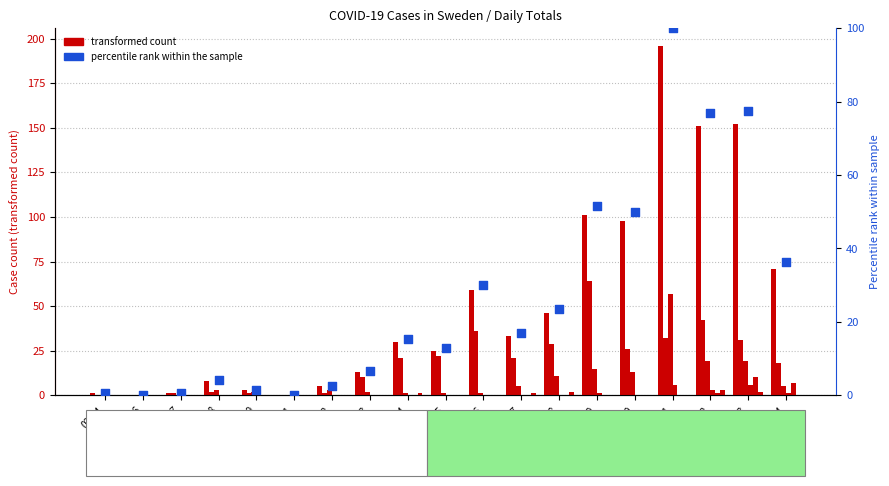

At which category is the sum across all series the highest?

03-11